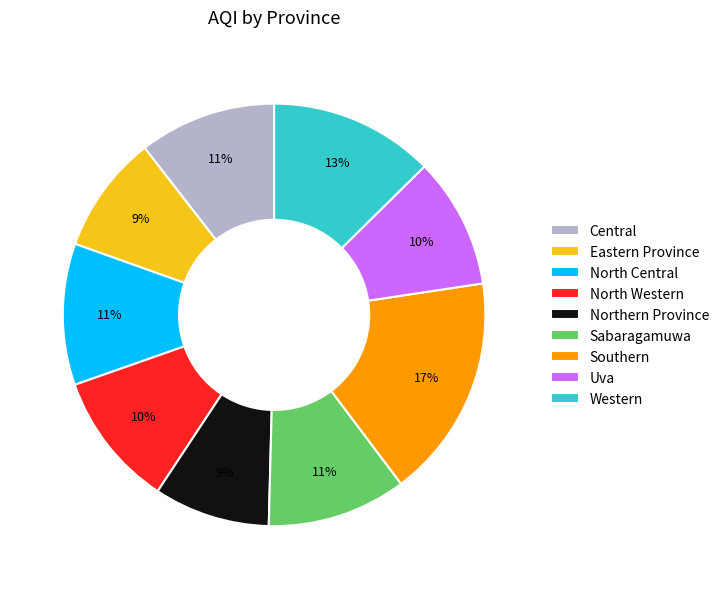

What is the ratio of the value at Eastern Province to the value at Uva?

0.9